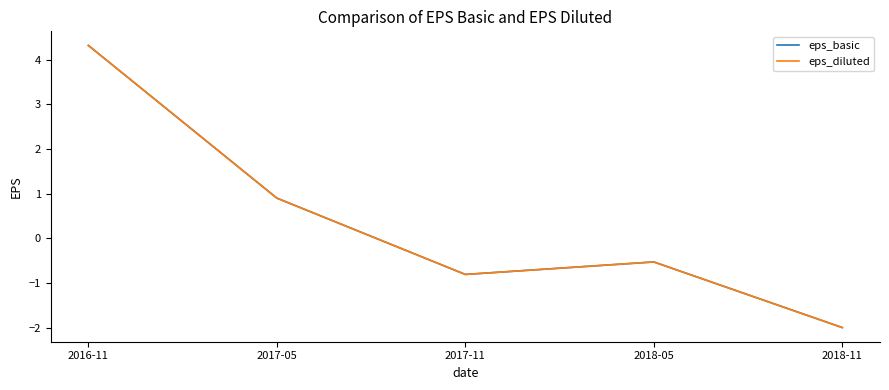

At which label does eps_basic reach its minimum?

2018-11